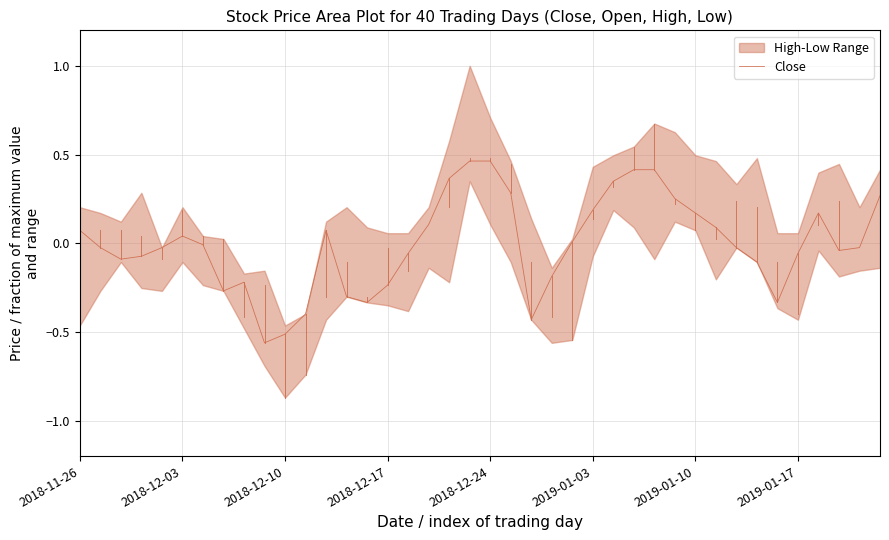

What is the difference between the maximum and minimum values?

1.0